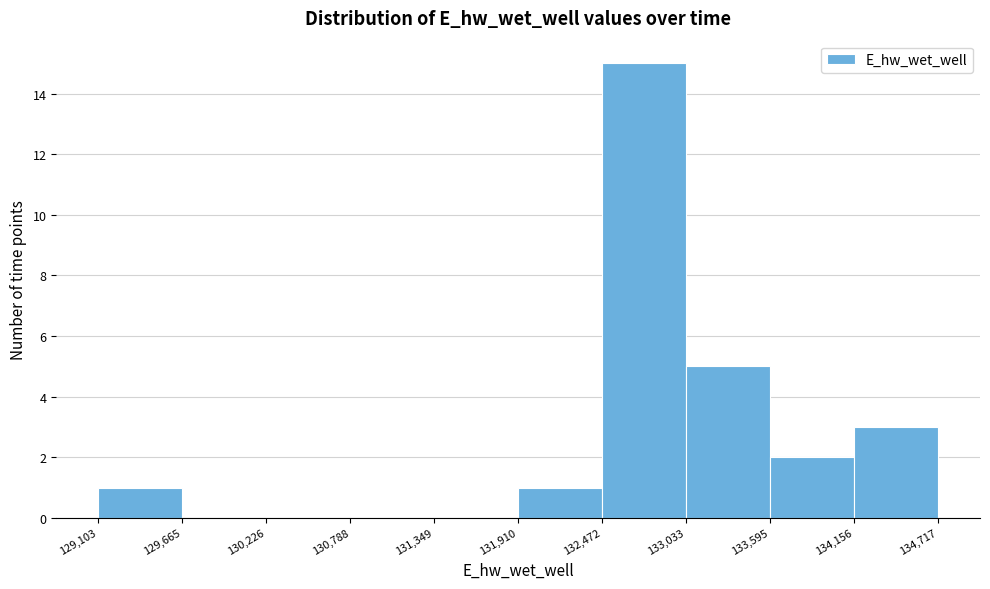

Reading left to right, transcribe this chart: for each bar, give the range it covers on the x-axis and its height. The values are not printed on the chart, so give them approximately, as read against the axis.

129,103 to 129,665: 1
129,665 to 130,226: 0
130,226 to 130,788: 0
130,788 to 131,349: 0
131,349 to 131,910: 0
131,910 to 132,472: 1
132,472 to 133,033: 15
133,033 to 133,595: 5
133,595 to 134,156: 2
134,156 to 134,717: 3